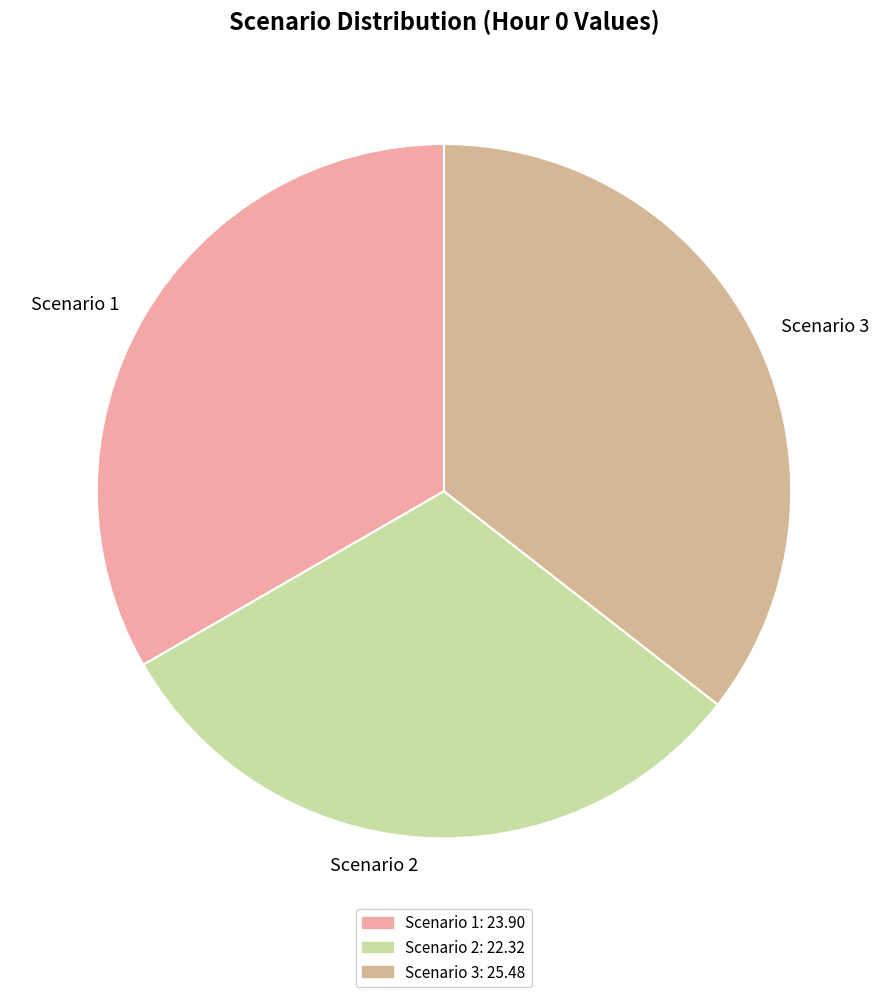

What is the largest slice in the pie chart?

Scenario 3